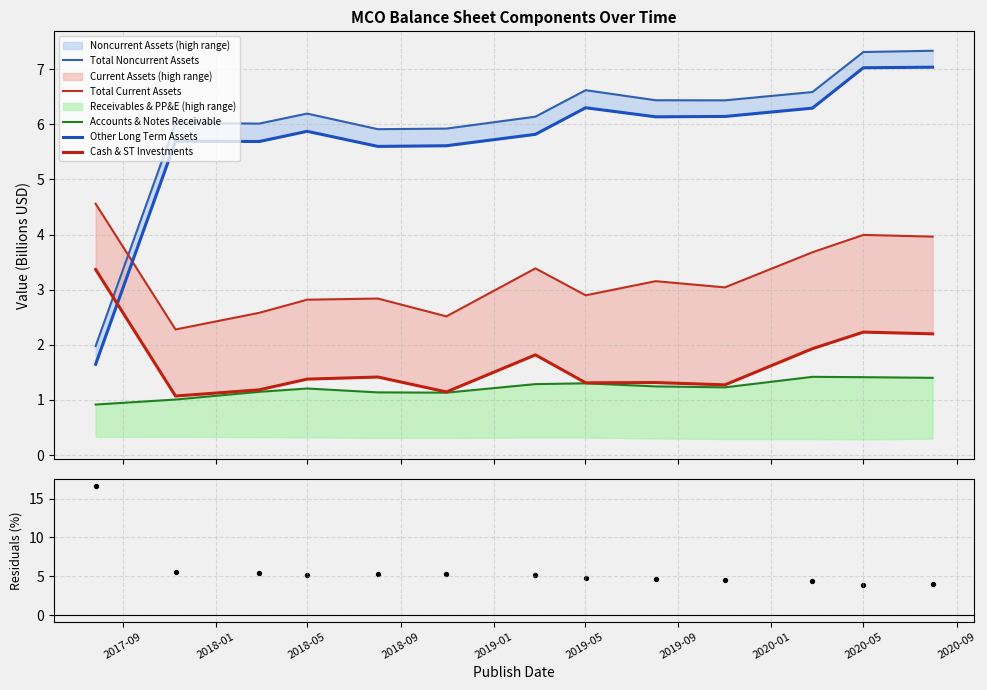

Which series has the largest Y range (max minus min)?

Residuals (%)